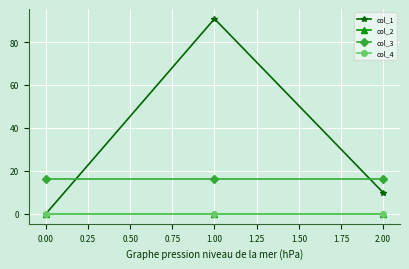

The value of col_4 at 1.00 is 0.0. True or false?

True